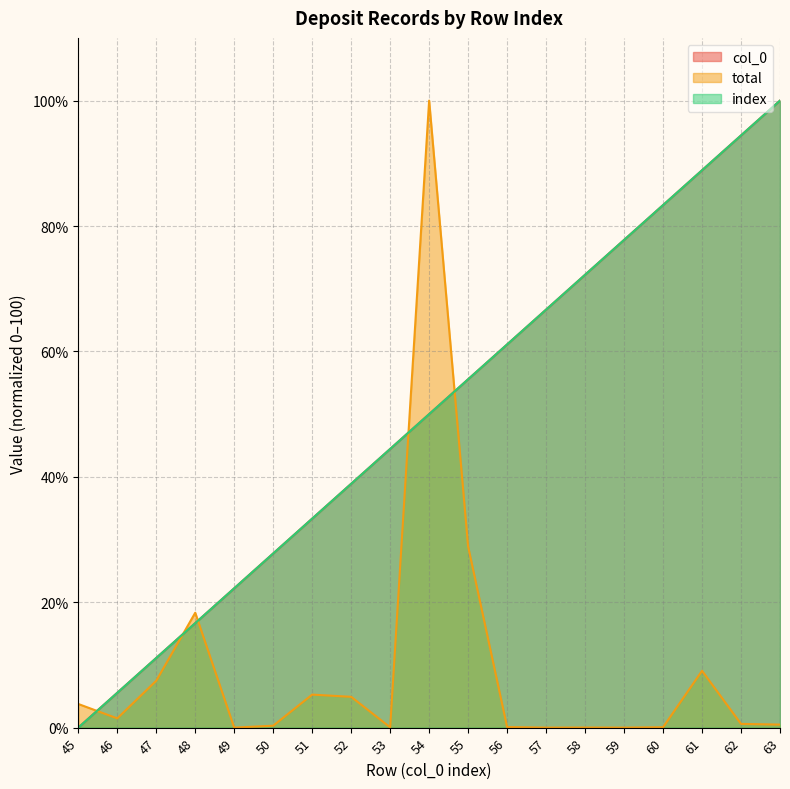

At which label is index closest to 49?

54